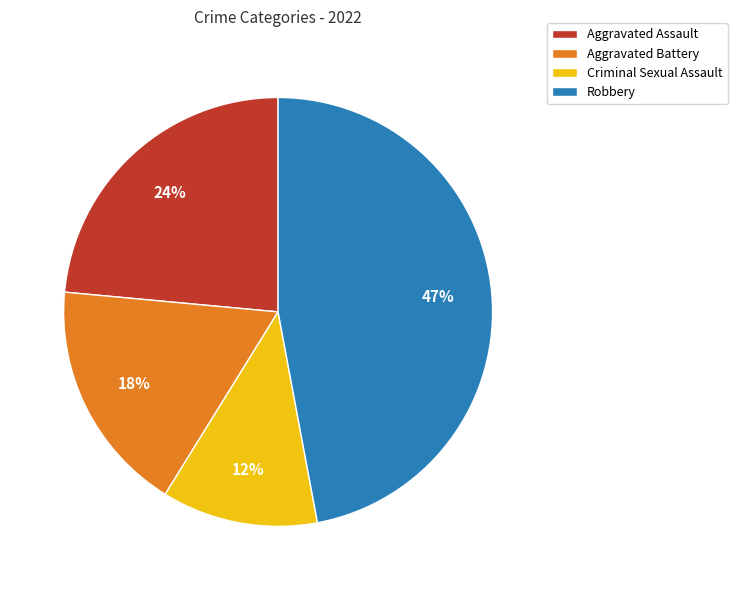

Does Robbery represent more than half of the total?

No